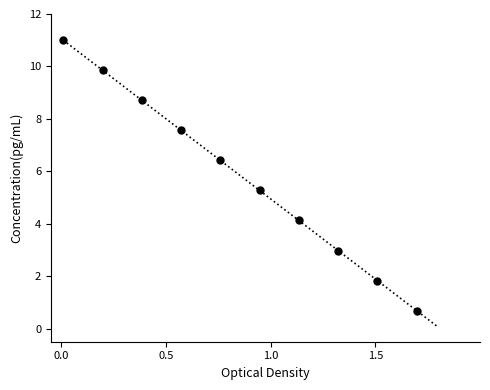

What Y value in the scatter plot is closest to 5?

5.3